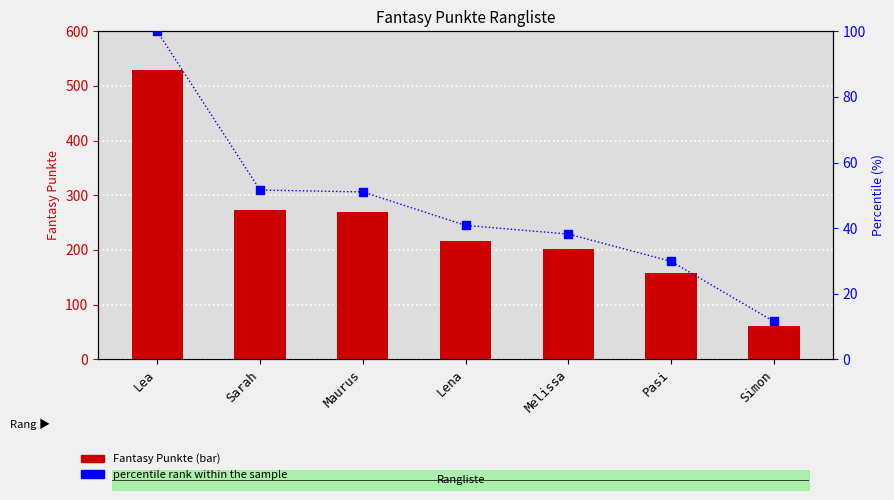

What is the total value across all series at Lea?

629.0